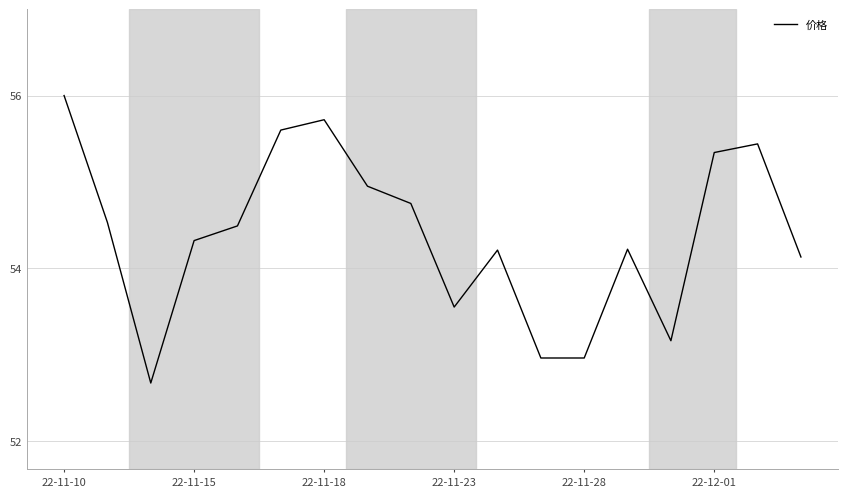

What is the maximum value shown in the chart?

56.0